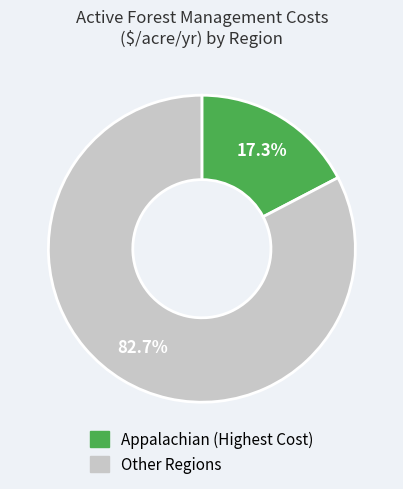

Is there a majority slice in this chart?

Yes